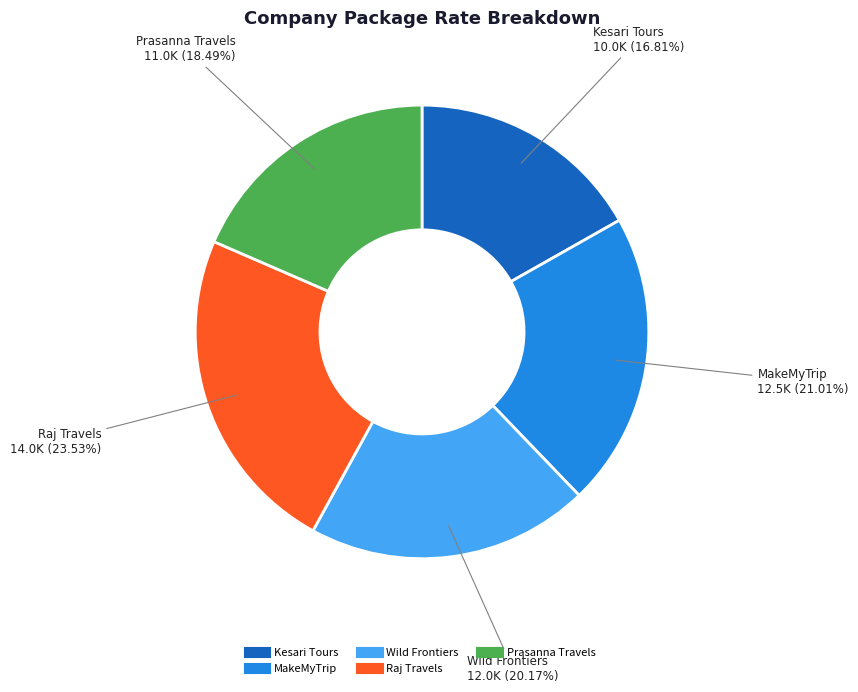

To the nearest percent, what is the combined percentage of Kesari Tours and Wild Frontiers?

37%